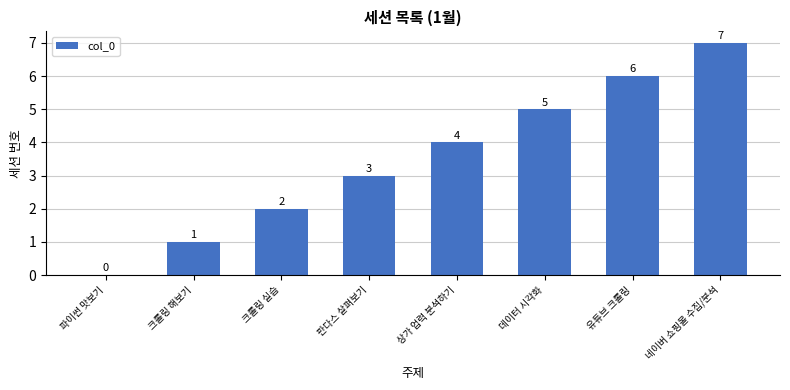

The chart shows a value of 1 at 데이터 시각화. True or false?

False